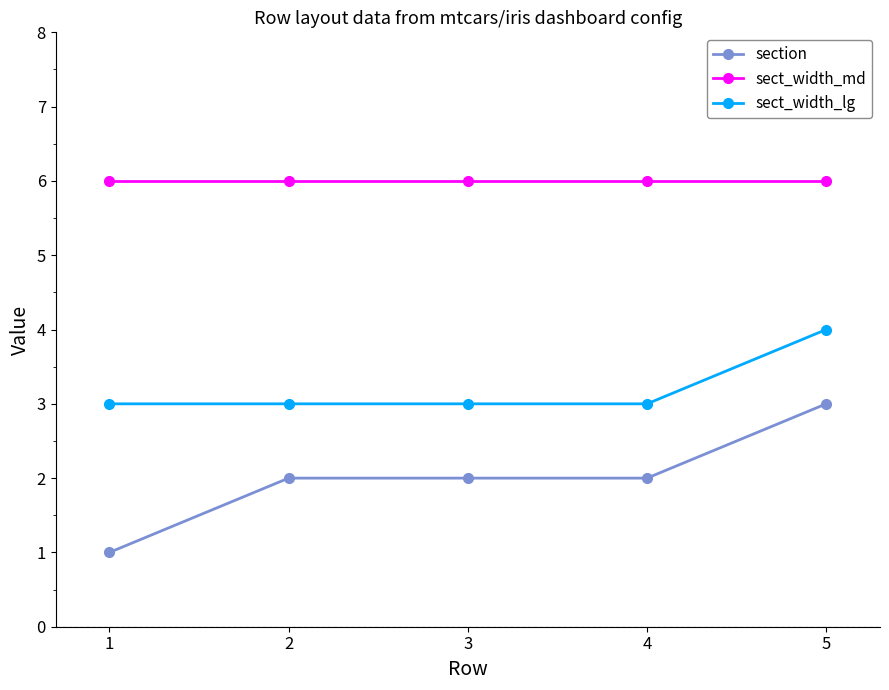

Reading left to right, transcribe all the data shown in this chart.

section: 1=1	2=2	3=2	4=2	5=3
sect_width_md: 1=6	2=6	3=6	4=6	5=6
sect_width_lg: 1=3	2=3	3=3	4=3	5=4